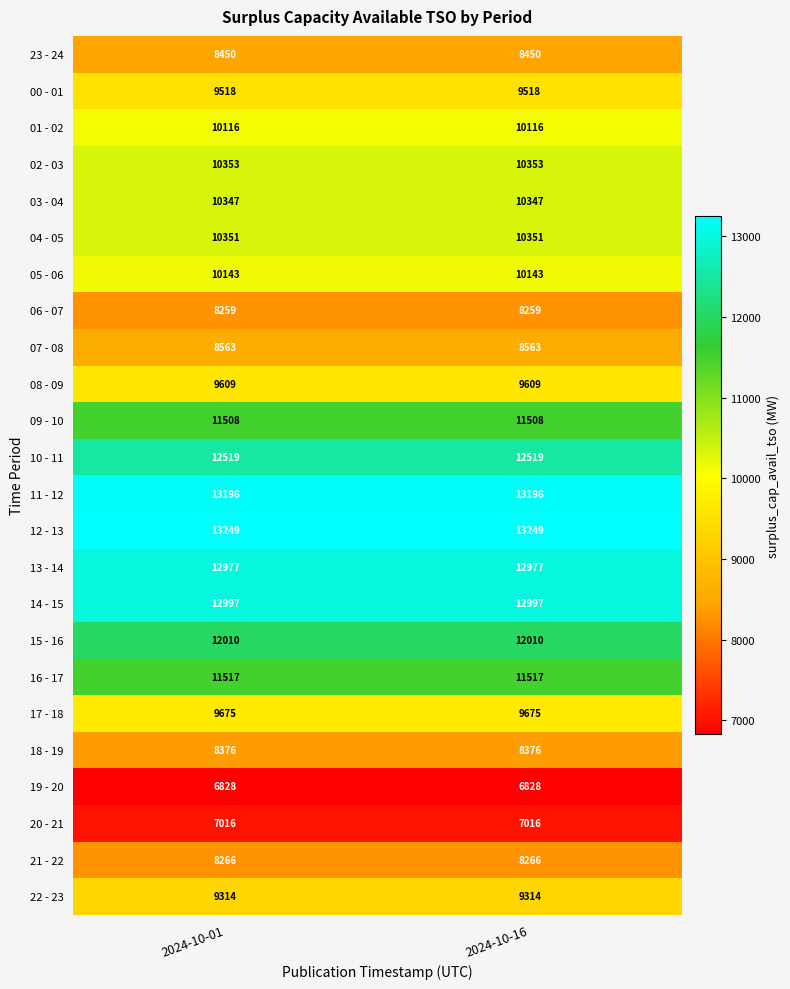

What is the spread (max minus min) of values at 2024-10-16?

6421